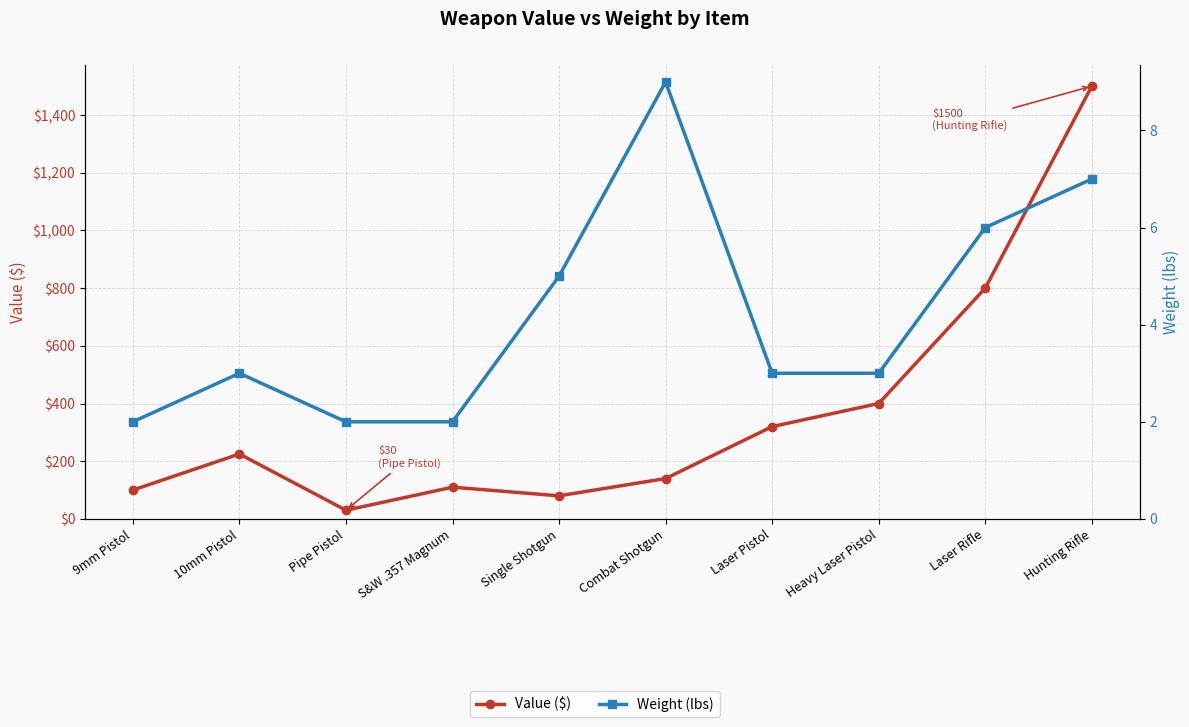

True or false: Value ($) and Weight (lbs) intersect in this chart.

False